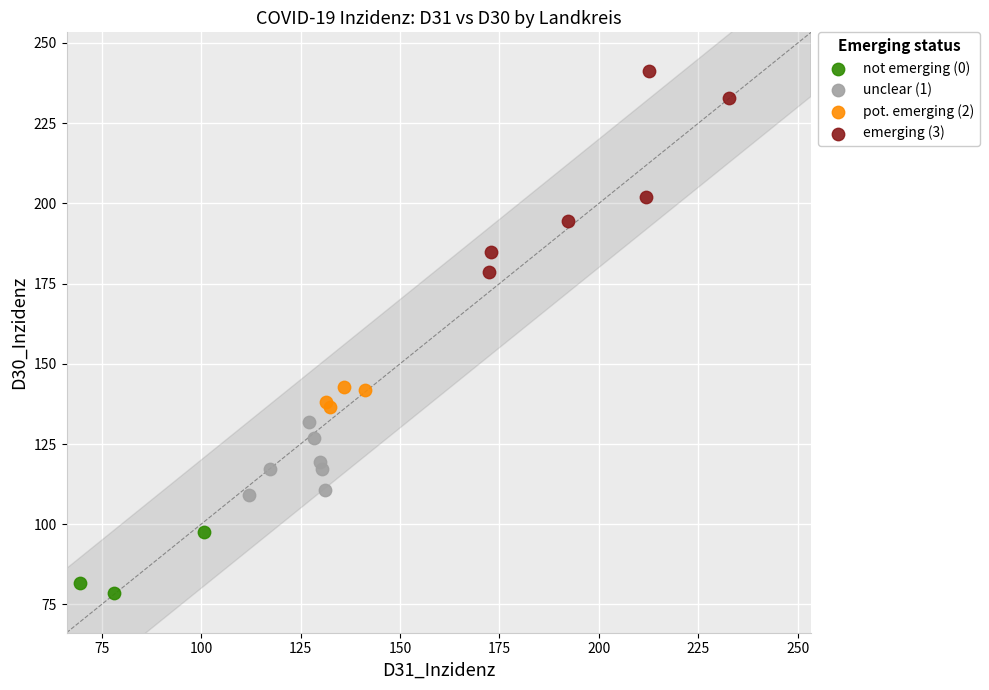

Which series contains the highest Y value?

emerging (3)